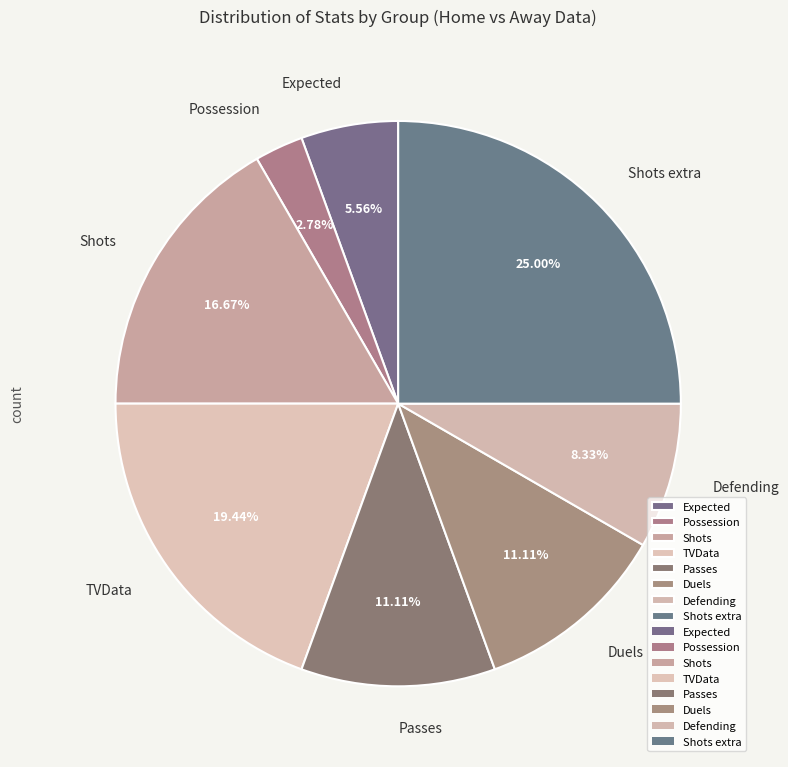

To the nearest percent, what is the difference between the largest and smallest slice percentages?

22%